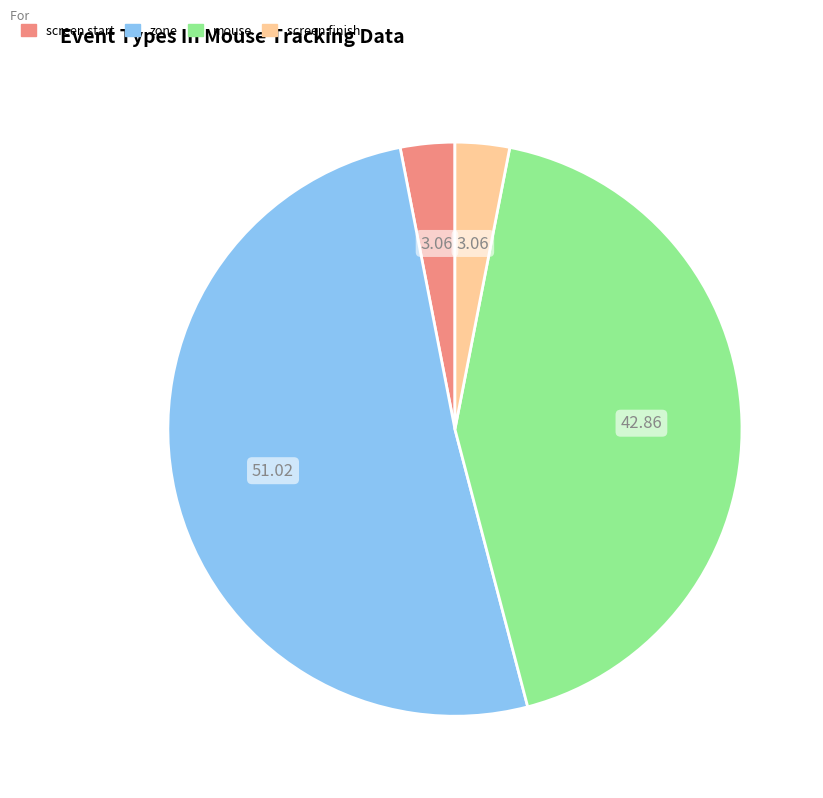

How many slices are in this pie chart?

4